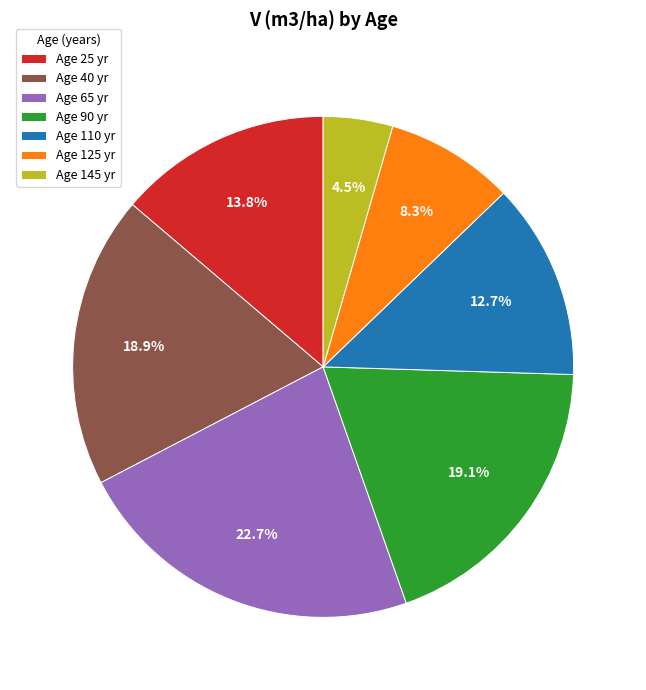

Is there a majority slice in this chart?

No